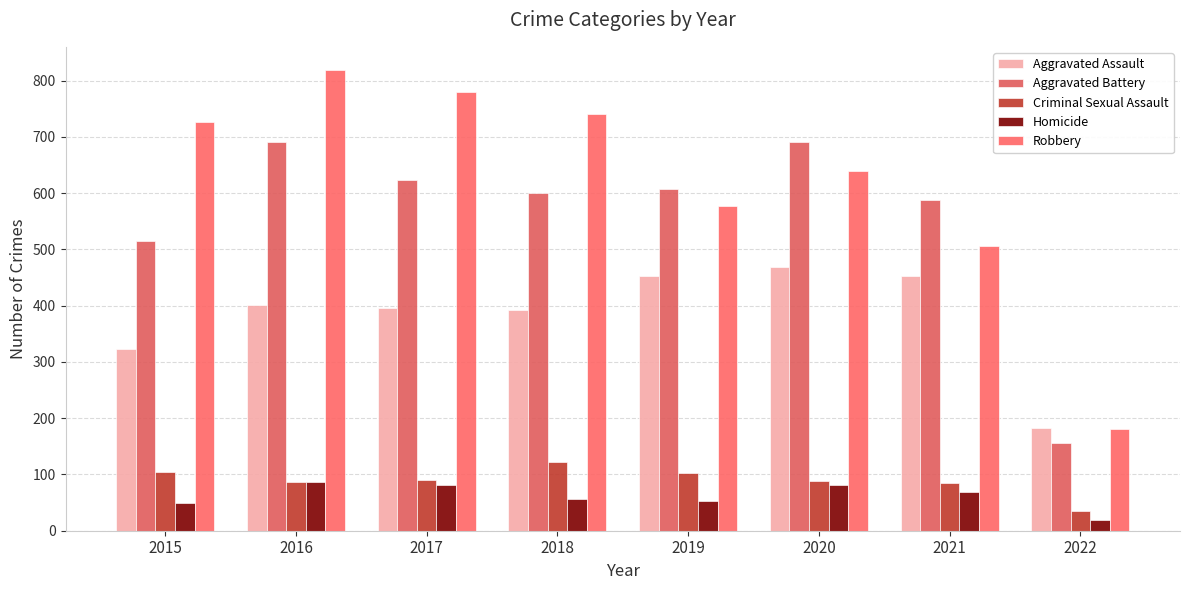

What is the lowest value of the Homicide series?

19